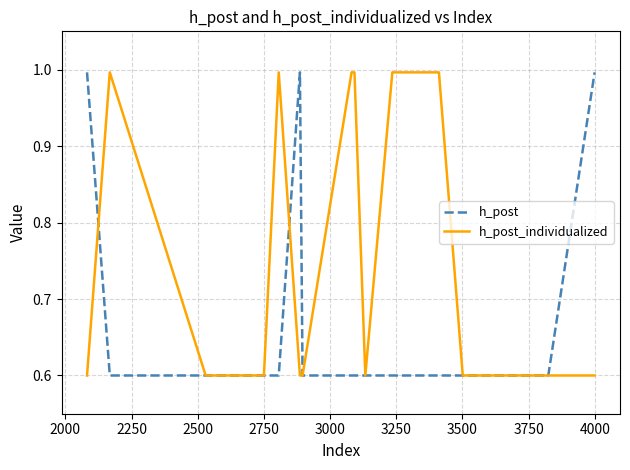

List the series in order of their overall mean, lowest first.

h_post, h_post_individualized